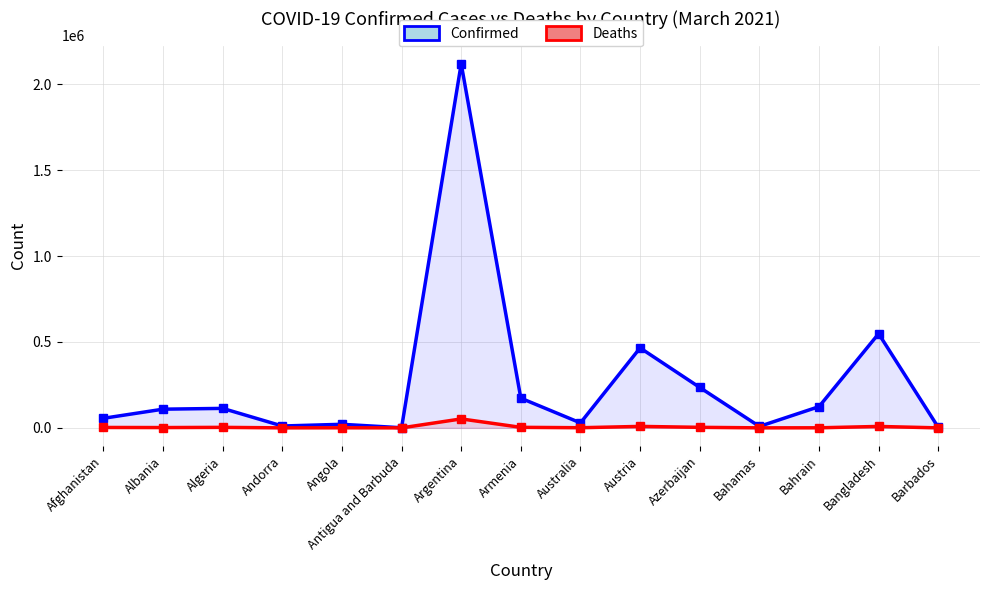

What is the label of the 4th point from the left?

Andorra